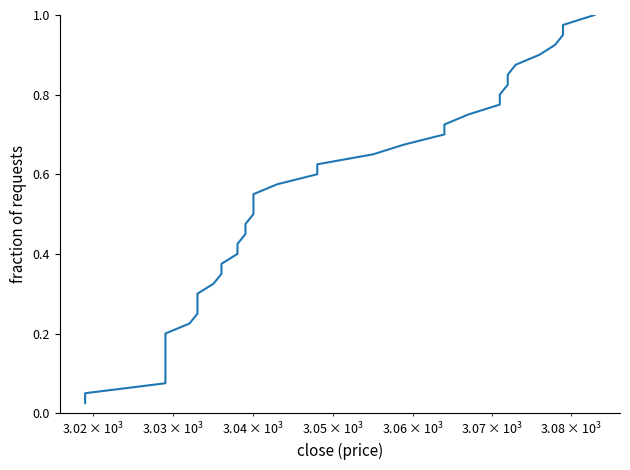

How many lines are shown in the chart?

1